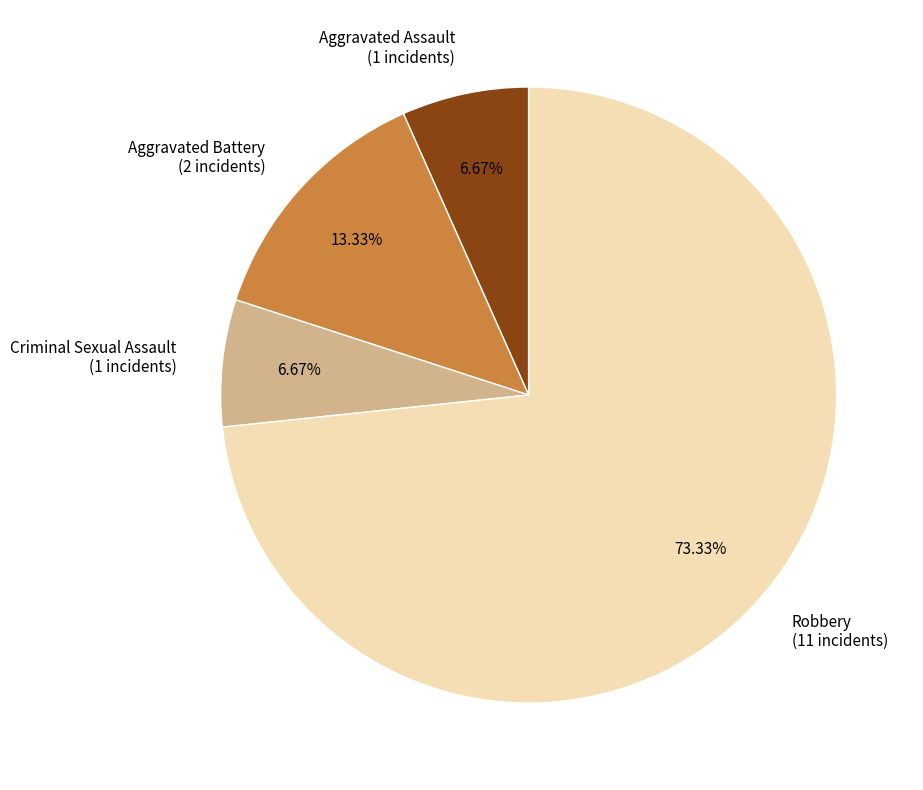

The Criminal Sexual Assault slice represents 7% of the pie. True or false?

True